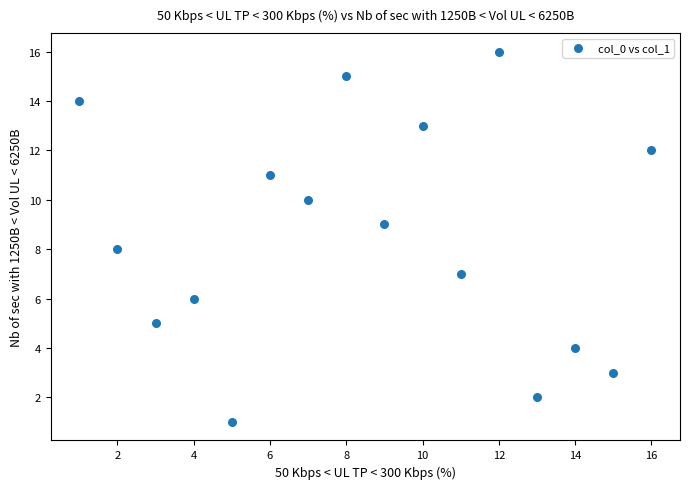

What is the range of X values (max minus min)?

15